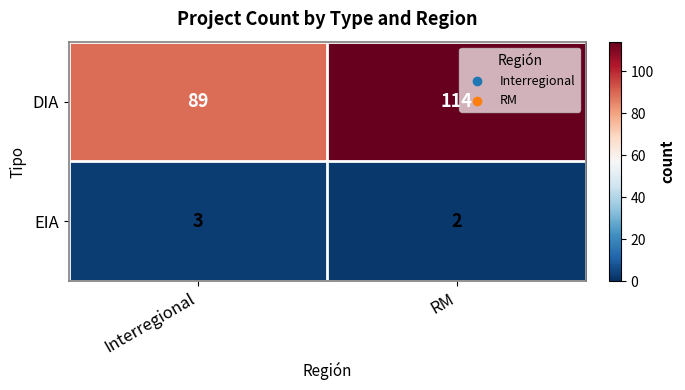

Count the number of data series in this chart.

2